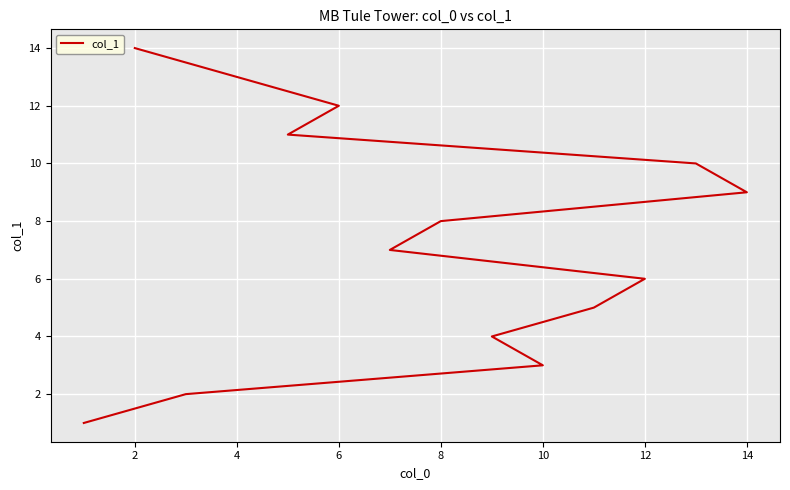

What is the value of the 9th point from the left?

9